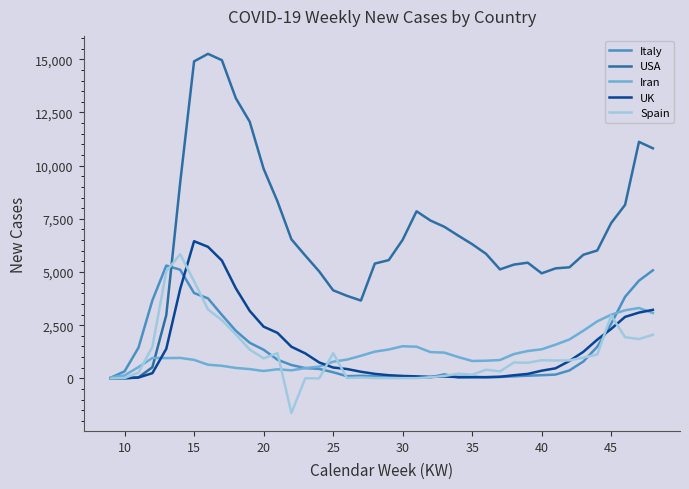

What is the maximum value for UK?

6448